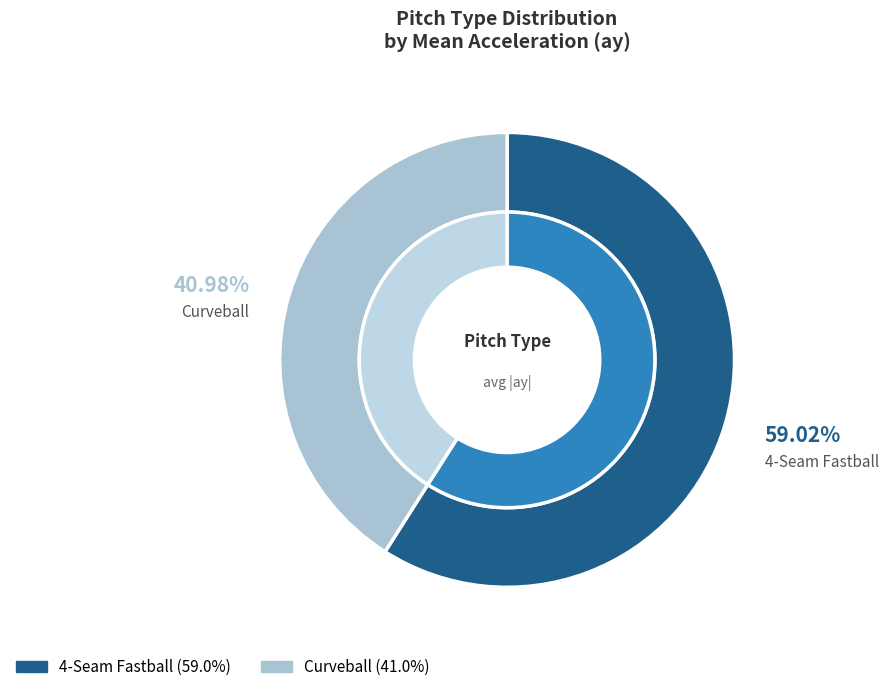

To the nearest percent, what is the average slice percentage?

50%